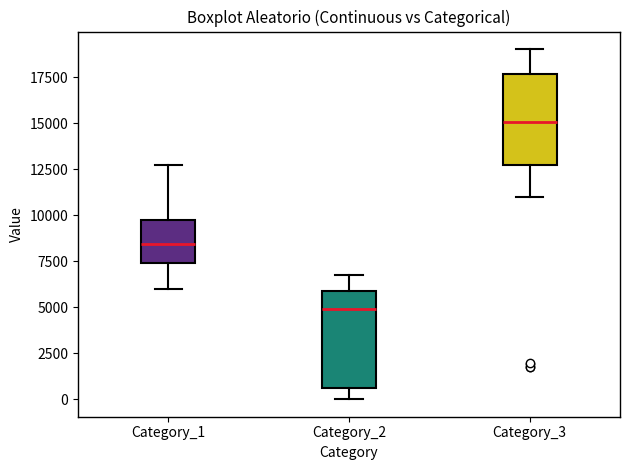

Where does the upper whisker of the box for Category_2 end on the y-axis? The values are not printed on the chart, so give them approximately, as read against the axis.

6500